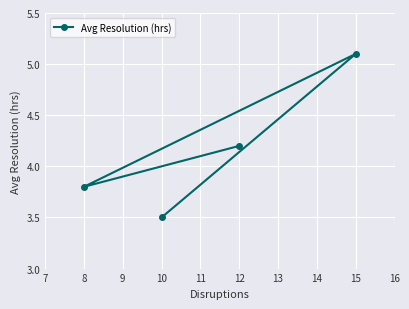

How many lines are shown in the chart?

1